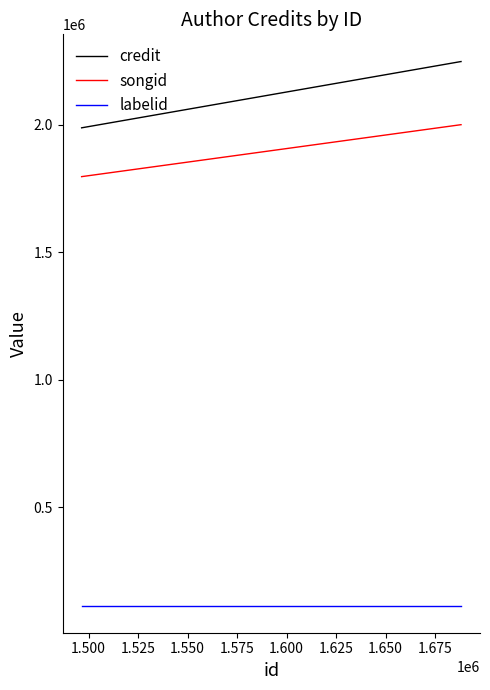

Which series has the largest range (max minus min)?

credit